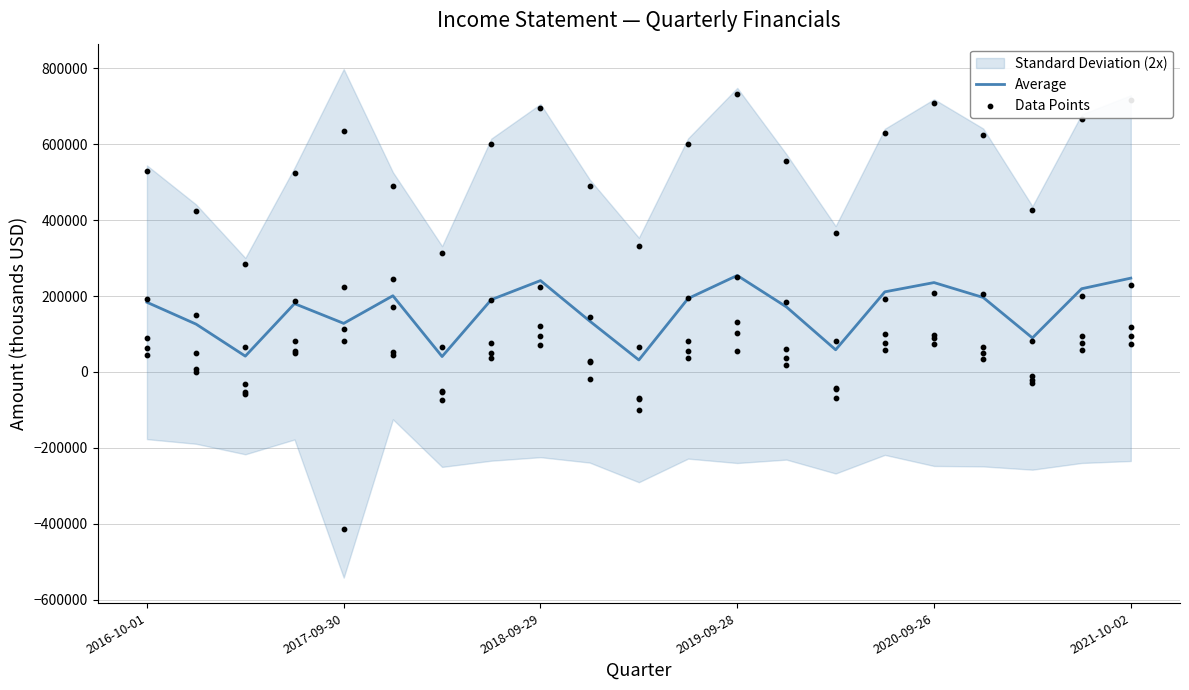

What is the highest value of the Average series?

254340